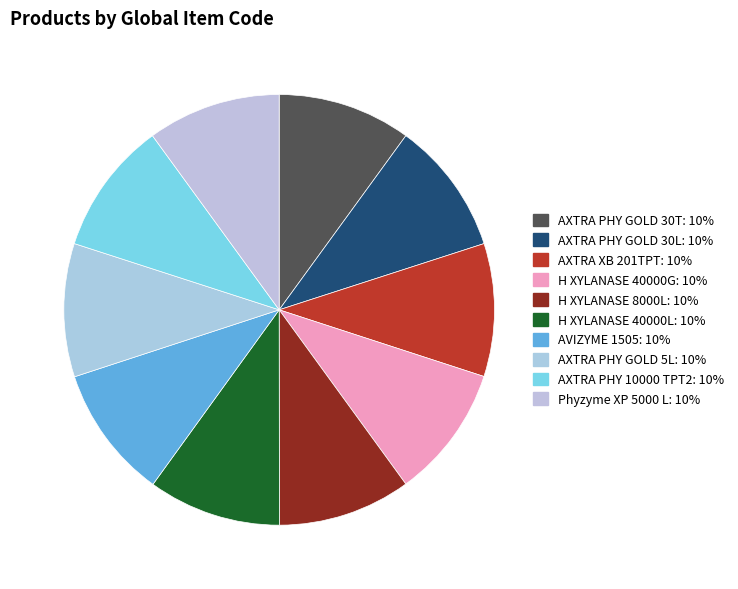

Rank the categories by value from highest to lowest.

AXTRA PHY GOLD 30T, AXTRA PHY GOLD 30L, AXTRA PHY GOLD 5L, Phyzyme XP 5000 L, AXTRA PHY 10000 TPT2, AVIZYME 1505, AXTRA XB 201TPT, H XYLANASE 8000L, H XYLANASE 40000L, H XYLANASE 40000G